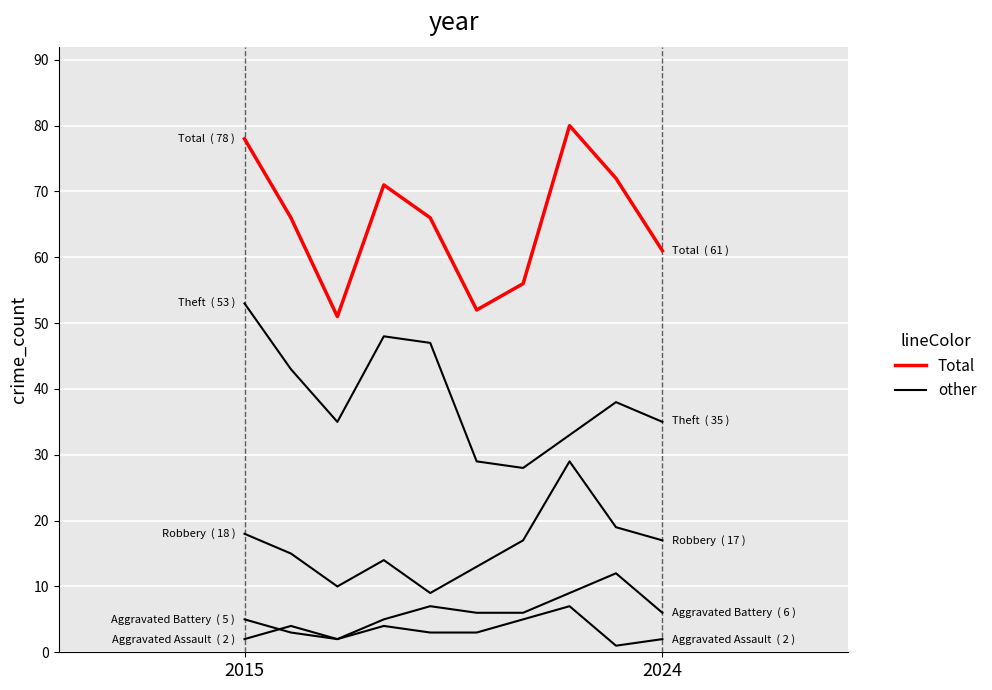

Does the chart have visible grid lines?

Yes